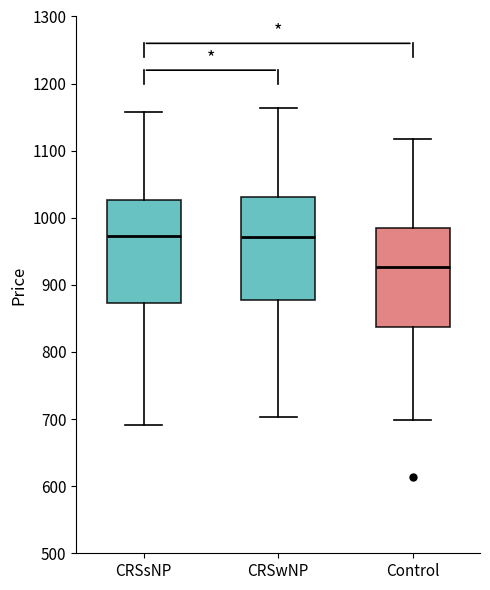

Reading left to right, transcribe this box plot: for each box, give where its median line is, the range the box spans, and where its two whiskers end, as read against the y-axis. The values are not printed on the chart, so give them approximately, as read against the axis.

CRSsNP: median 970, box 870 to 1030, whiskers 690 to 1160
CRSwNP: median 970, box 880 to 1030, whiskers 700 to 1160
Control: median 930, box 840 to 980, whiskers 700 to 1120